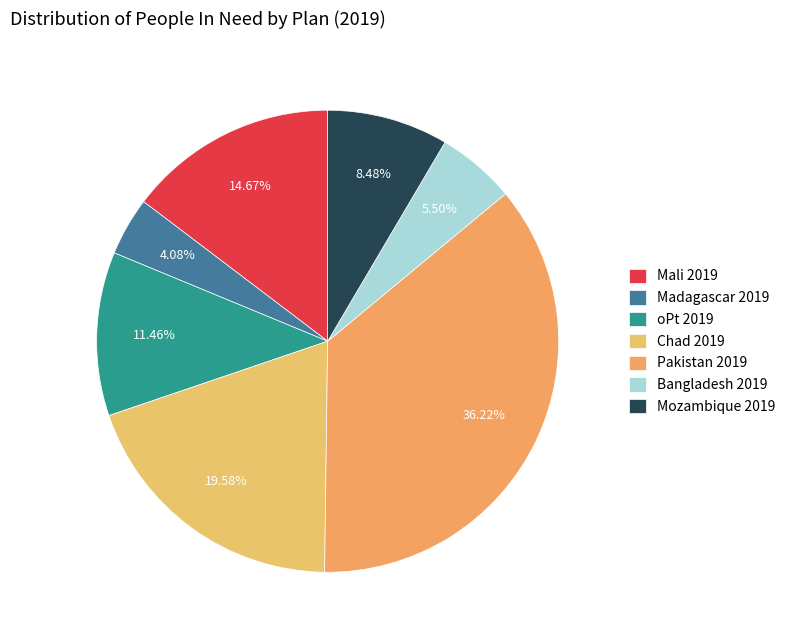

To the nearest percent, what is the average slice percentage?

14%